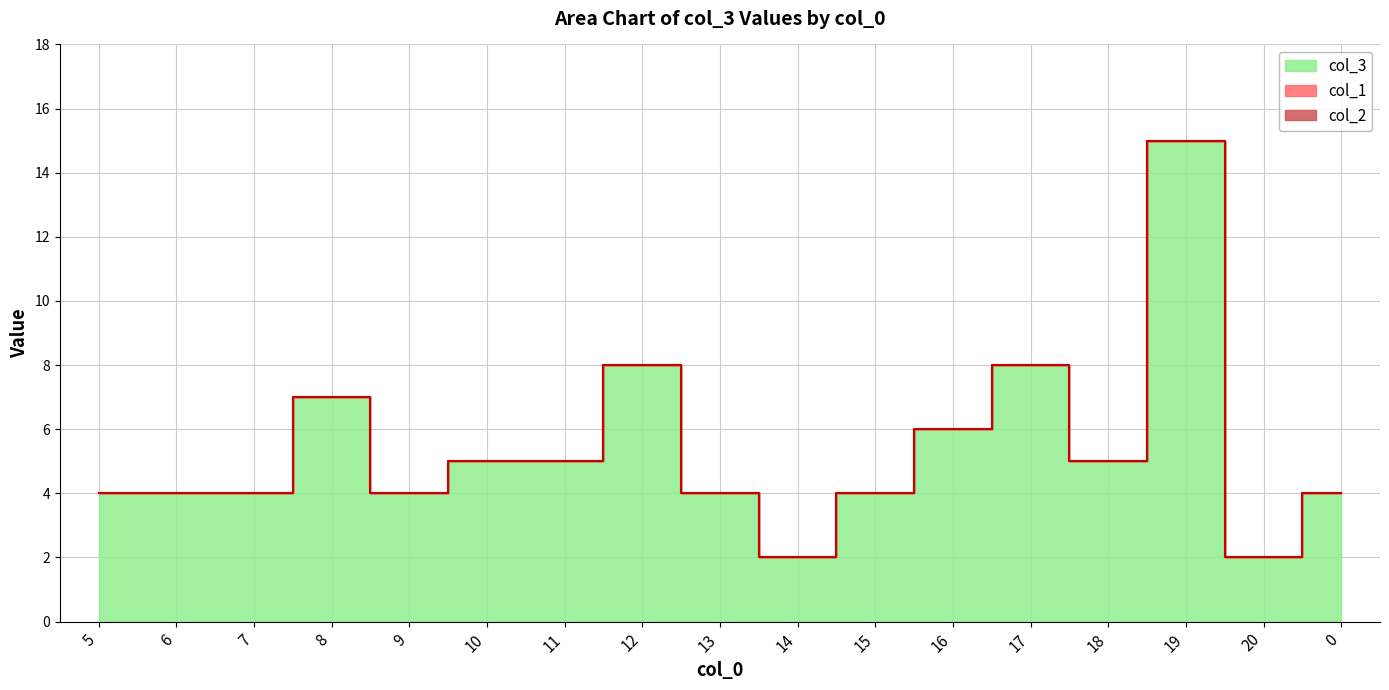

At which category does the chart reach its peak across all series?

19